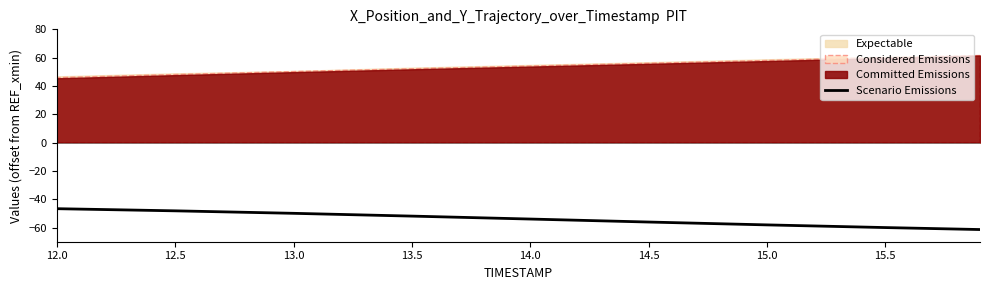

At which label does the data first exceed -53?

12.0